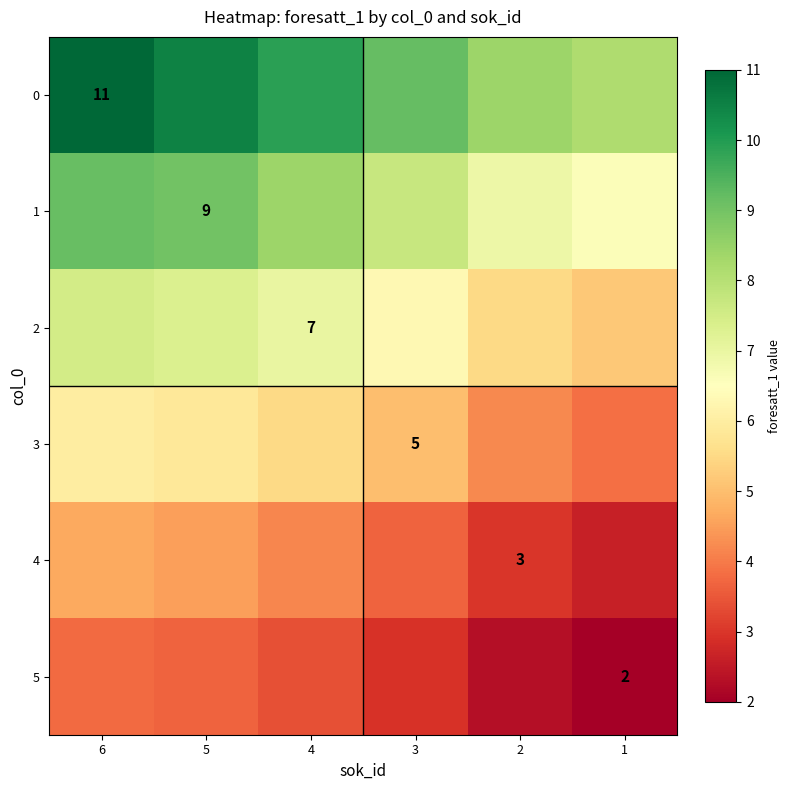

The 1 series shows 11.1 at 4. True or false?

False